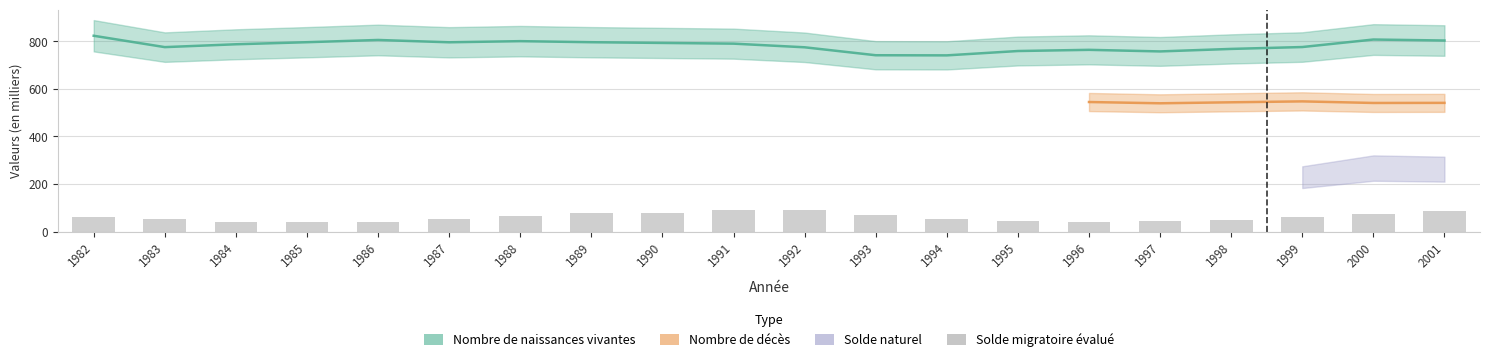

Reading left to right, extract all data points from this chart.

1982=60.3	1983=53.0	1984=41.4	1985=39.4	1986=41.5	1987=52.4	1988=66.5	1989=78.3	1990=77.4	1991=88.4	1992=89.3	1993=70.3	1994=51.3	1995=42.2	1996=38.2	1997=43.3	1998=50.2	1999=62.5	2000=72.0	2001=87.0